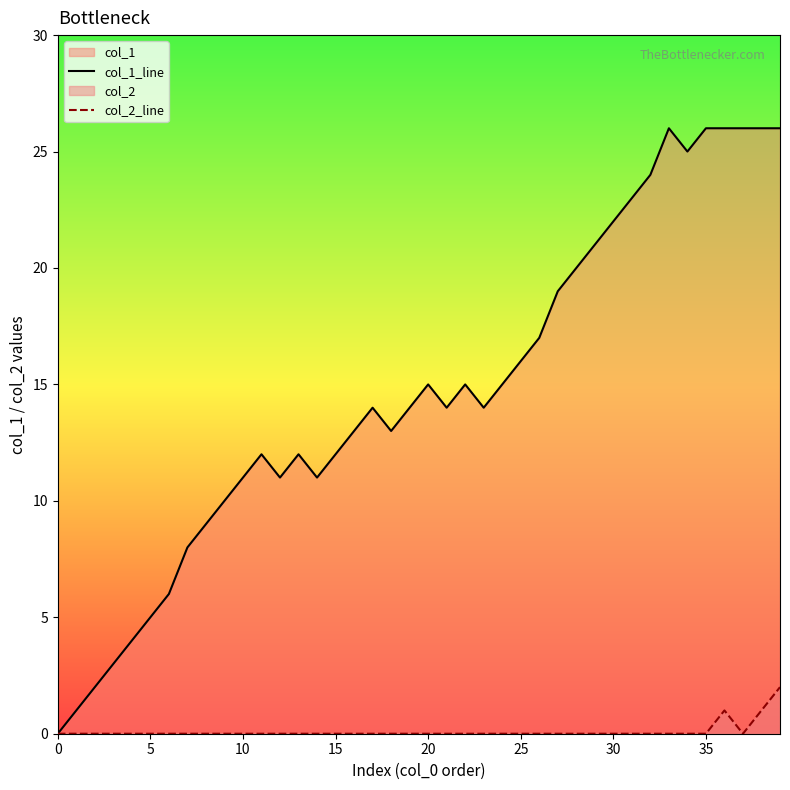

True or false: col_2_line and col_1_line cross at least once.

False